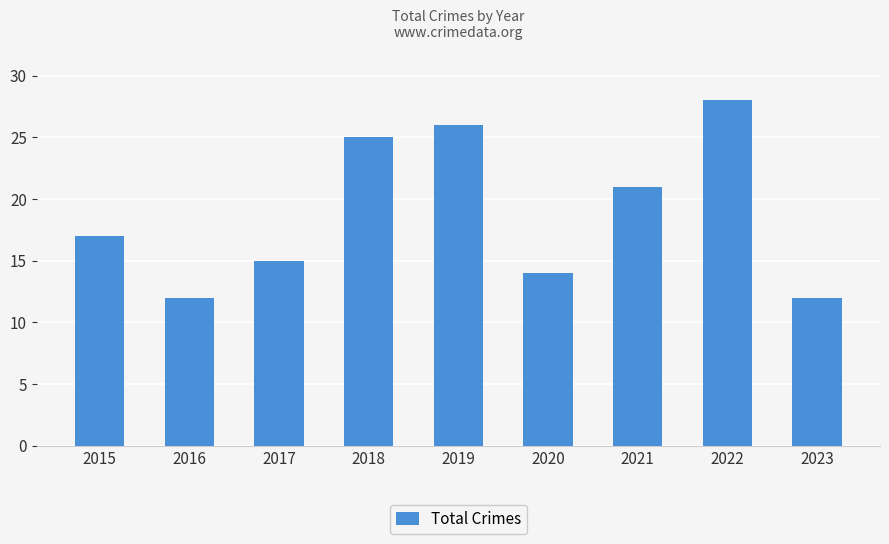

How many bars are there in total?

9